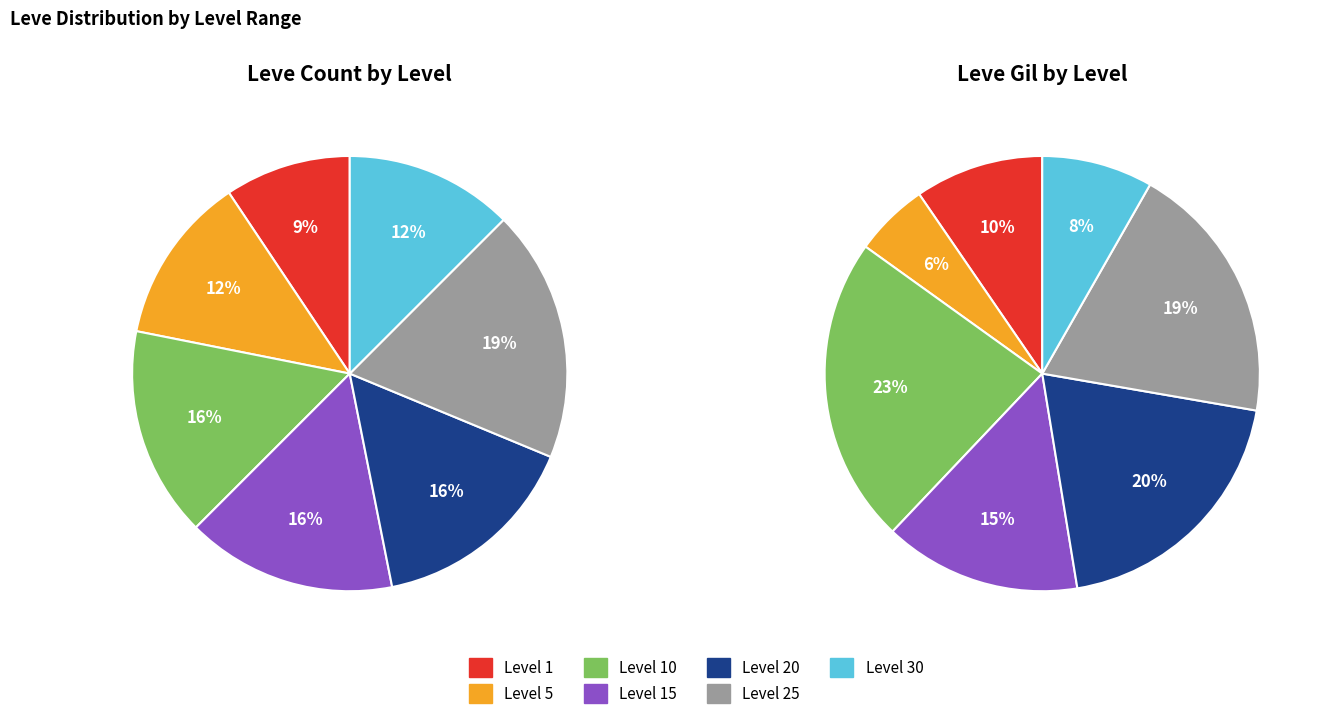

Do Level 1 and Level 20 together represent more than half of the pie?

No